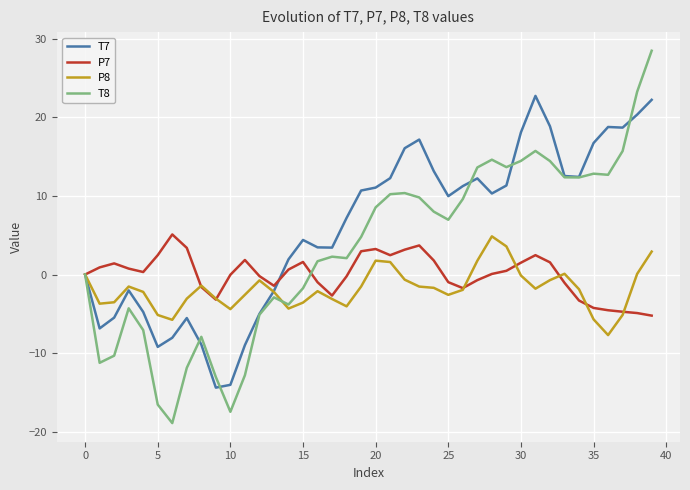

Which series has the largest range (max minus min)?

T8